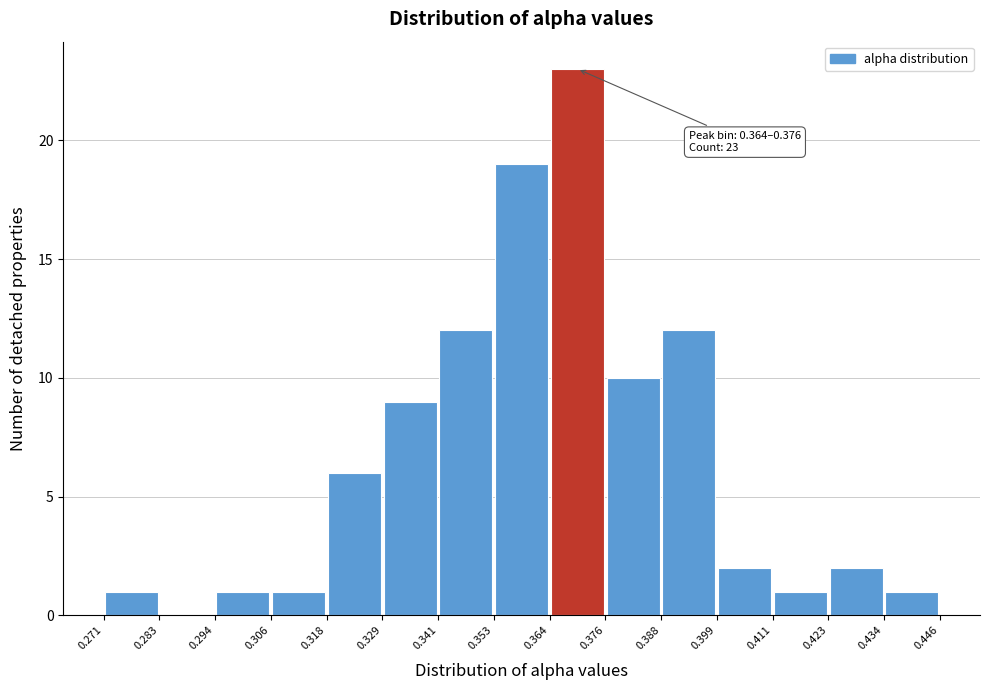

Over which range of the x-axis is the bar tallest?

0.364 to 0.376